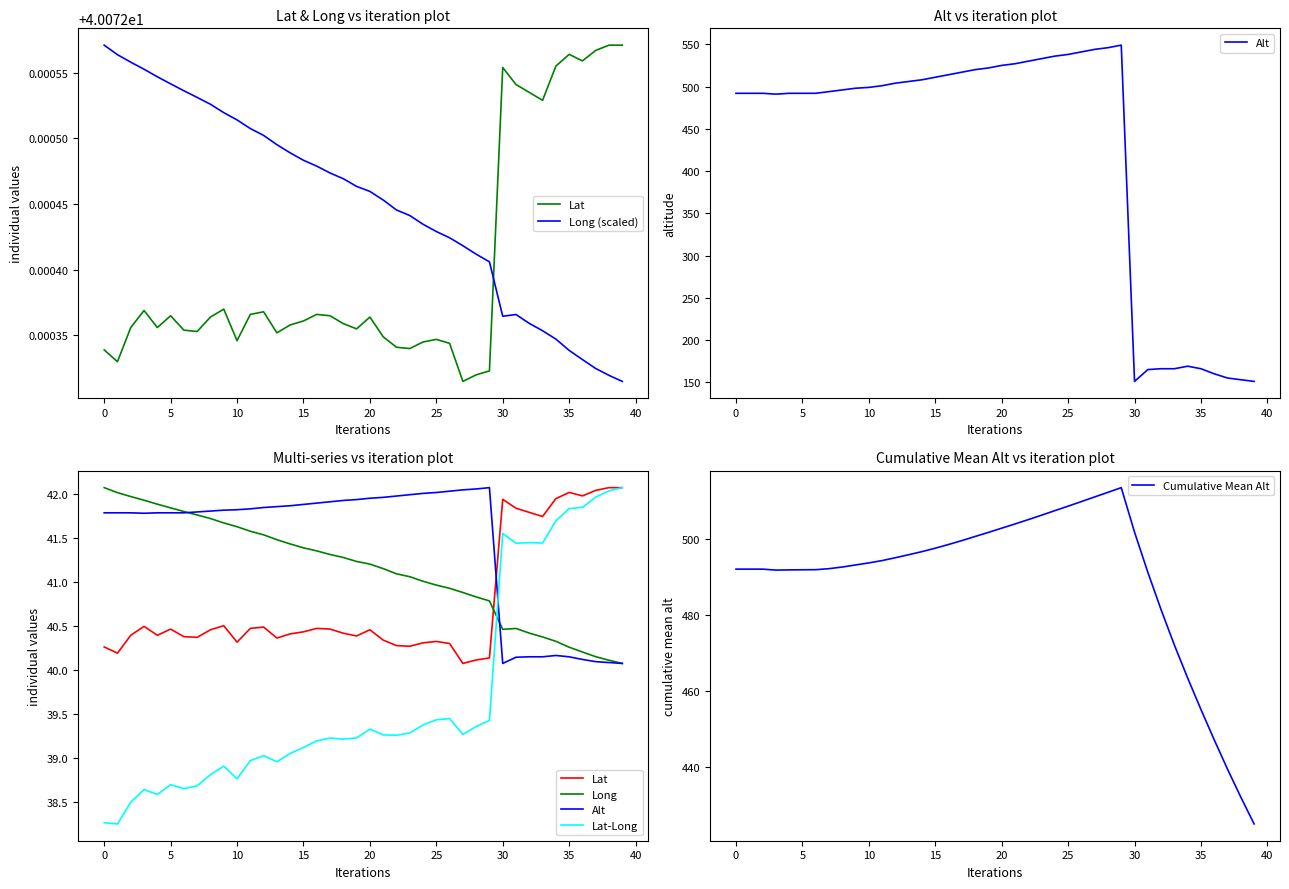

True or false: Cumulative Mean Alt has a value of 717.5 at 25.

False